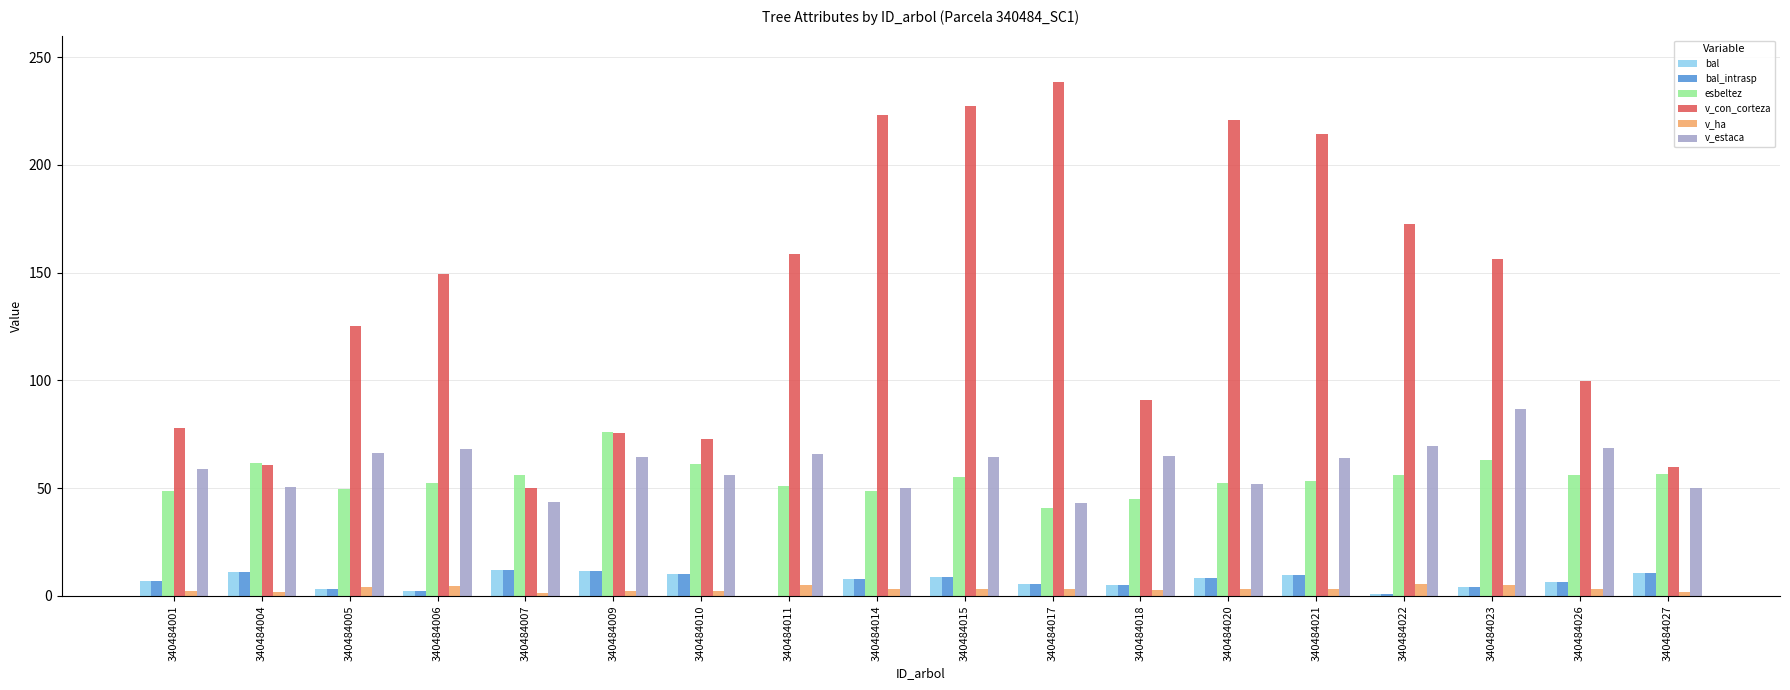

How many groups of bars are there?

18